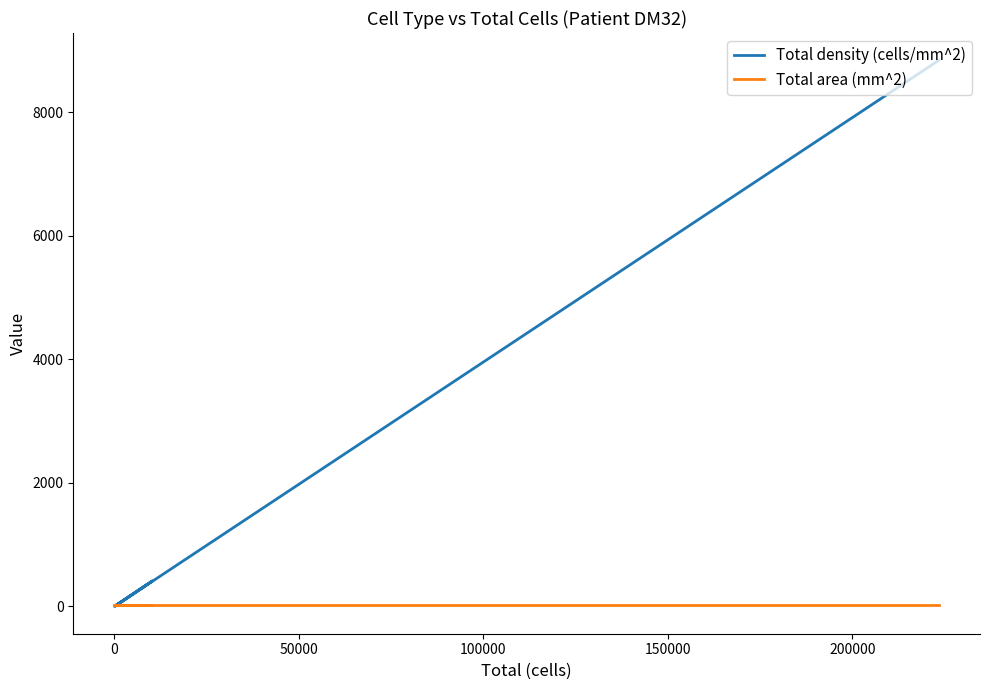

Is the value of Total density (cells/mm^2) at 150000 greater than the value of Total area (mm^2) at 200000?

Yes